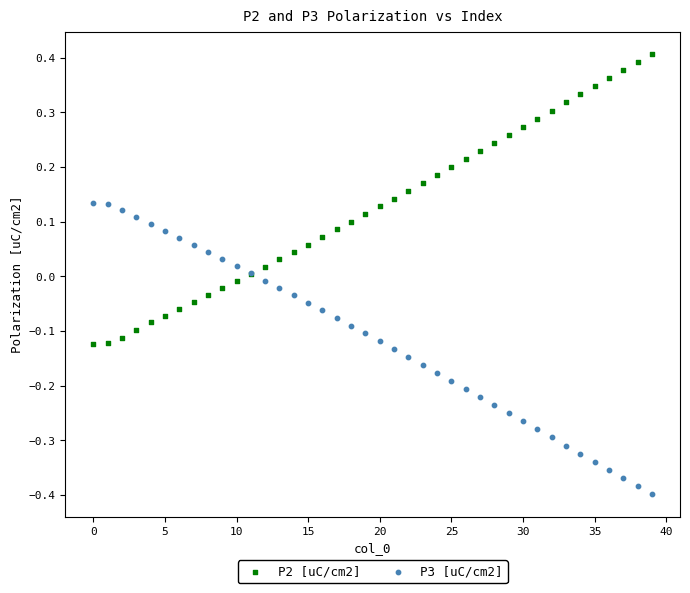

Which series contains the highest Y value?

P2 [uC/cm2]